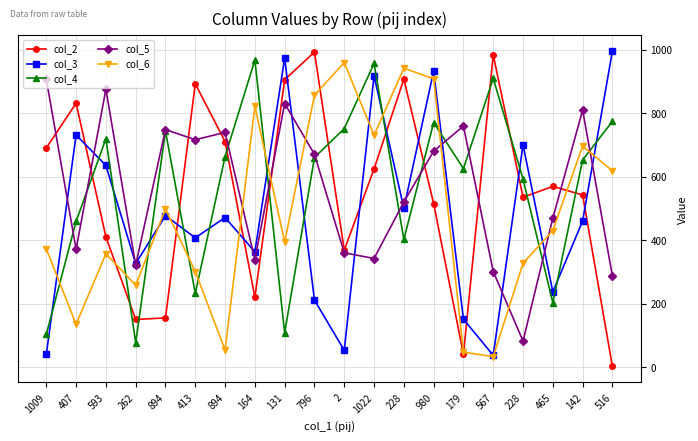

What is the total value across all series at 262?

1132